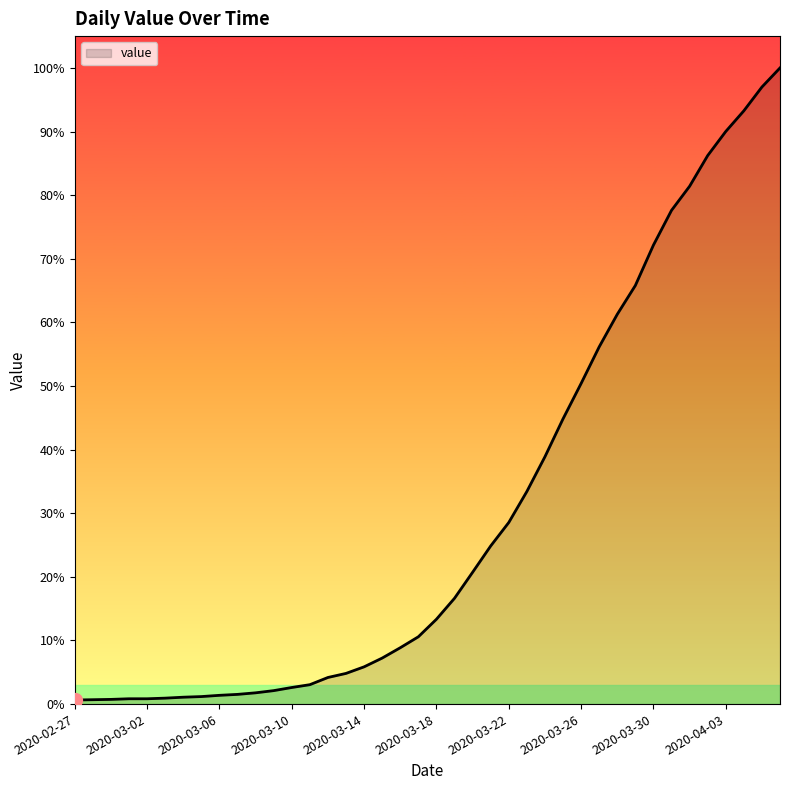

Does the chart display data point markers on the line(s)?

No